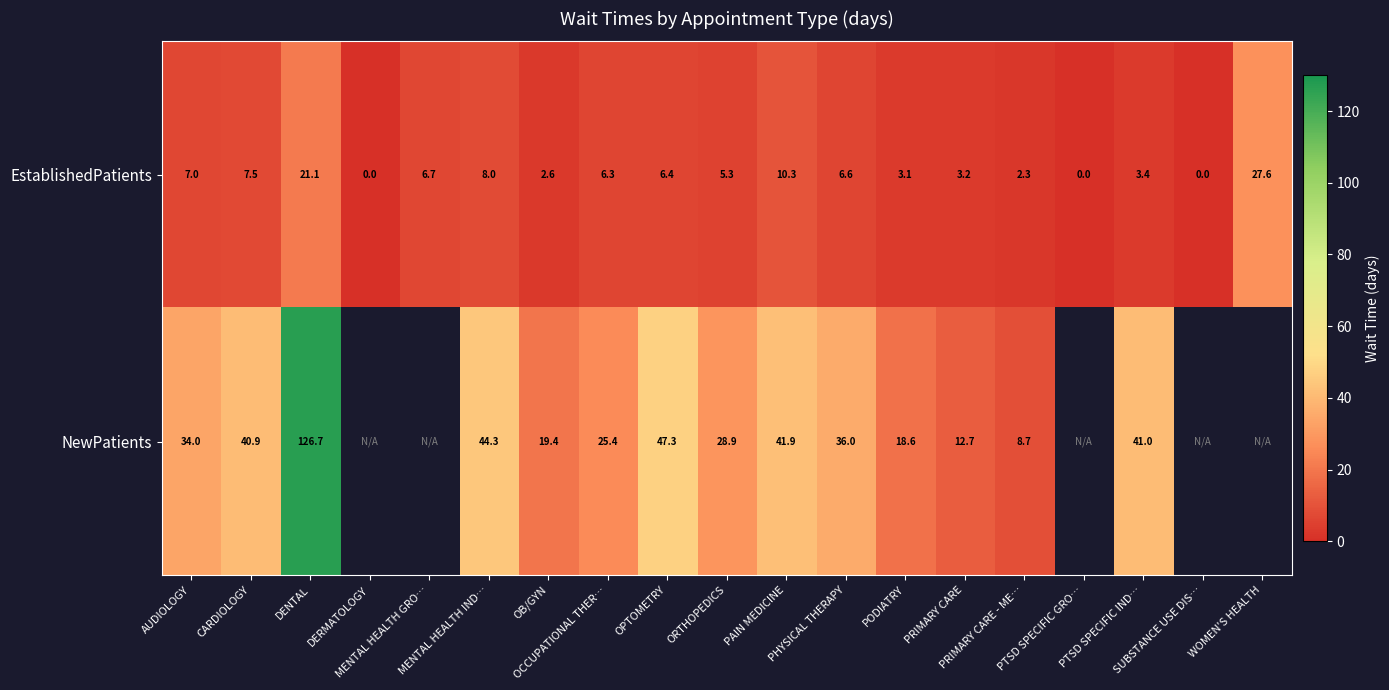

Is it true that NewPatients equals 40.9 at CARDIOLOGY?

True